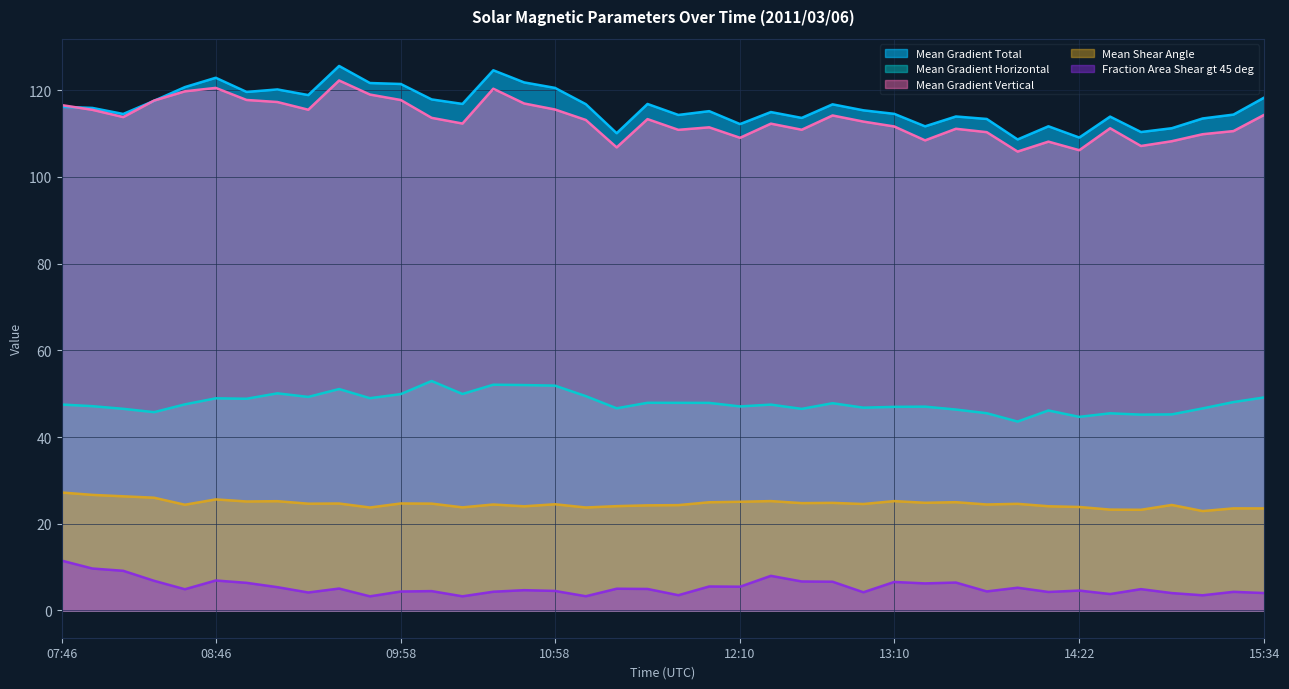

The value of Mean Gradient Horizontal at 14:34 is 73.5. True or false?

False